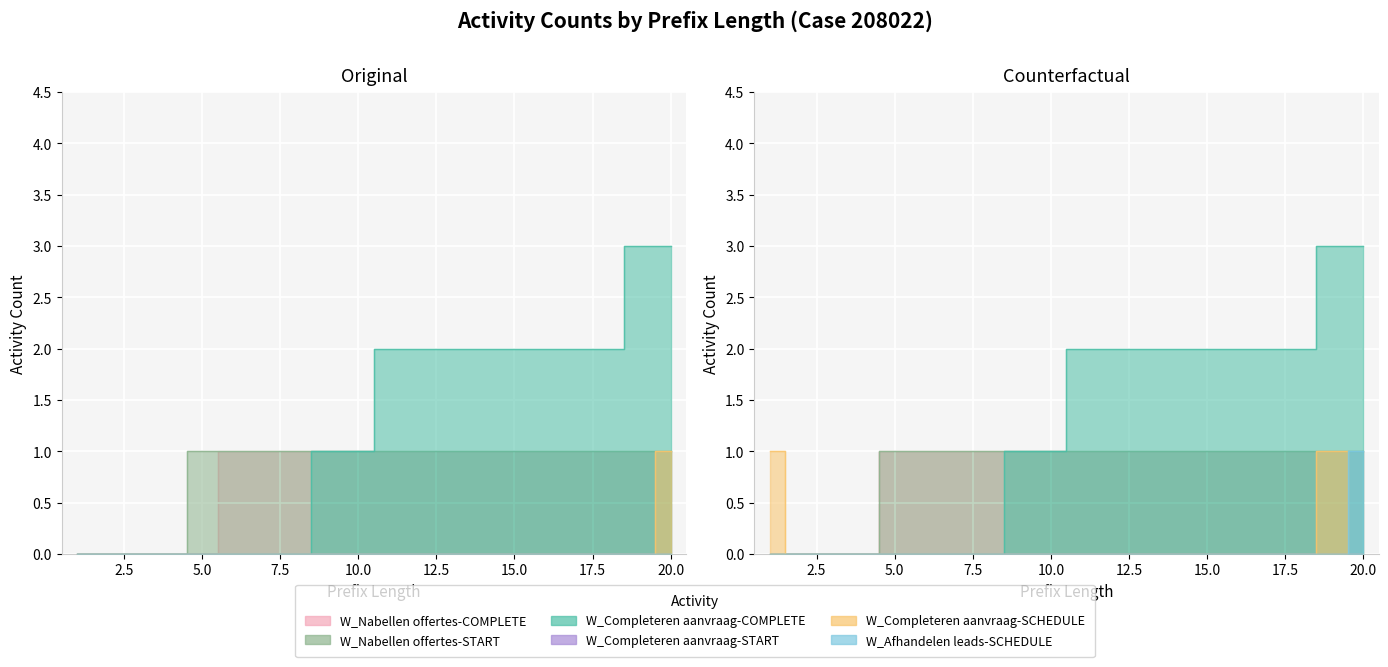

At how many categories does at least one series exceed 1?

10